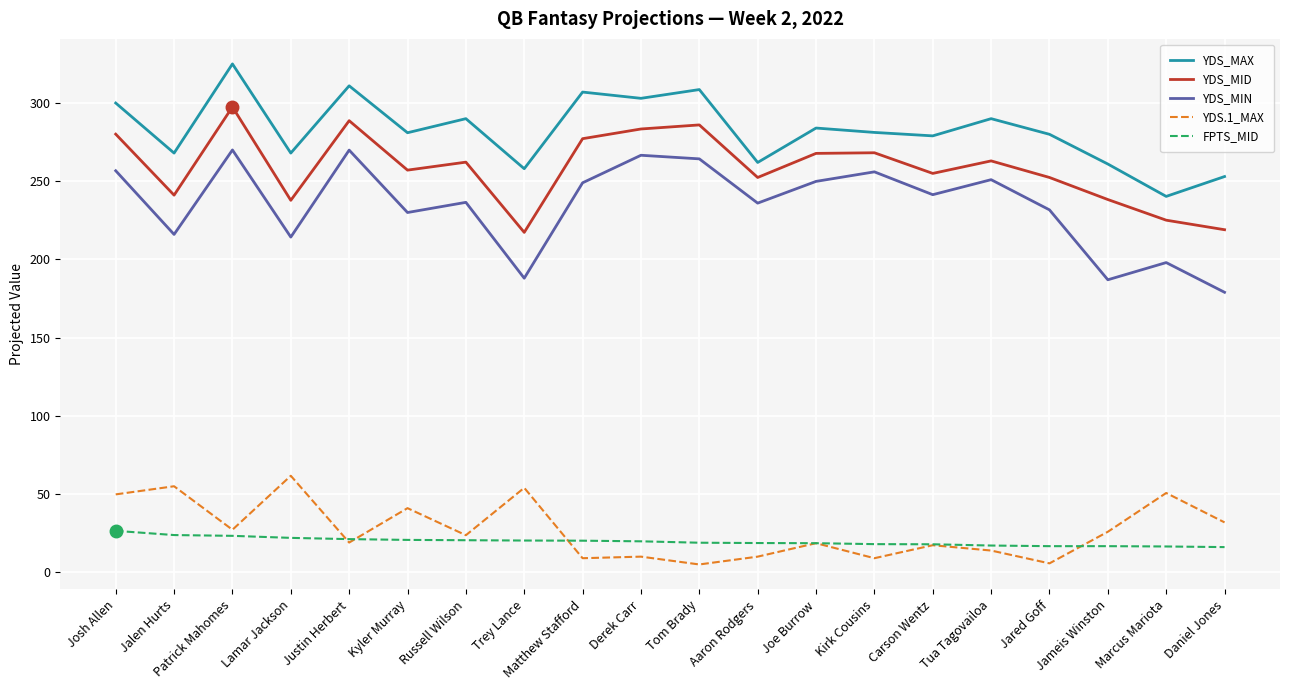

True or false: YDS_MIN has a value of 188.0 at Trey Lance.

True